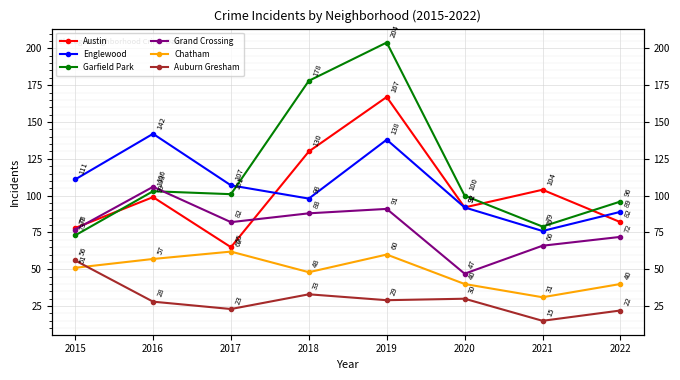

Which category has the highest value across all series?

2019